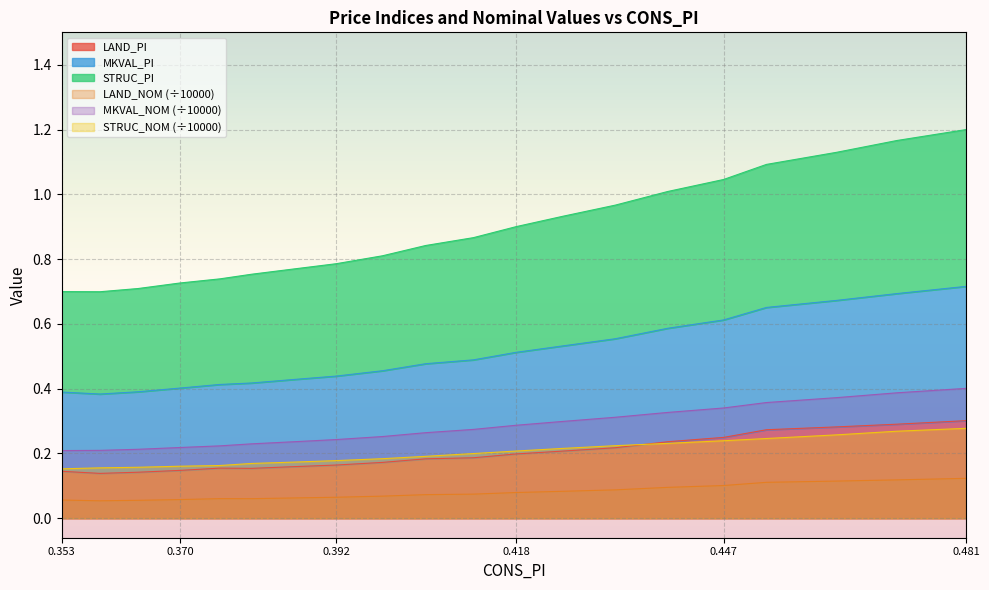

Is the value of MKVAL_NOM at 0.446888310459063 greater than the value of LAND_PI at 0.4047681022243256?

Yes